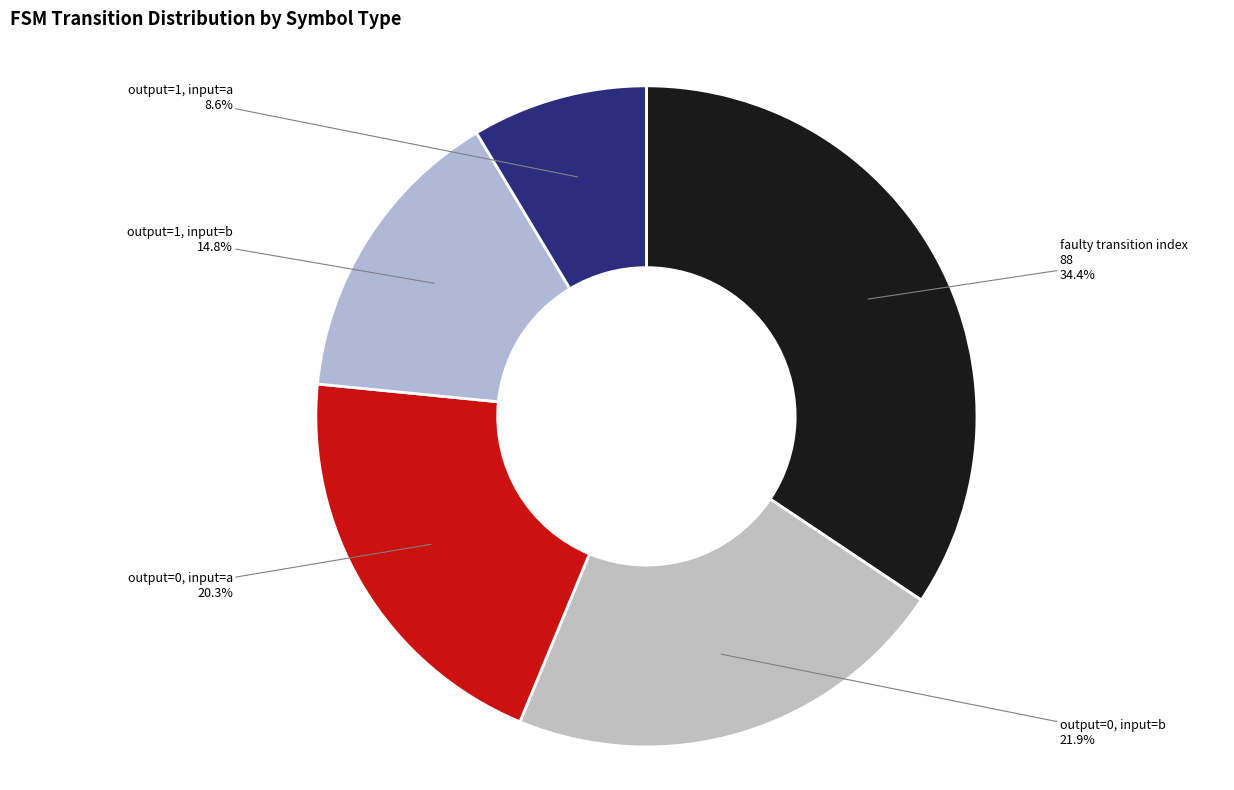

How many slices are in this pie chart?

5